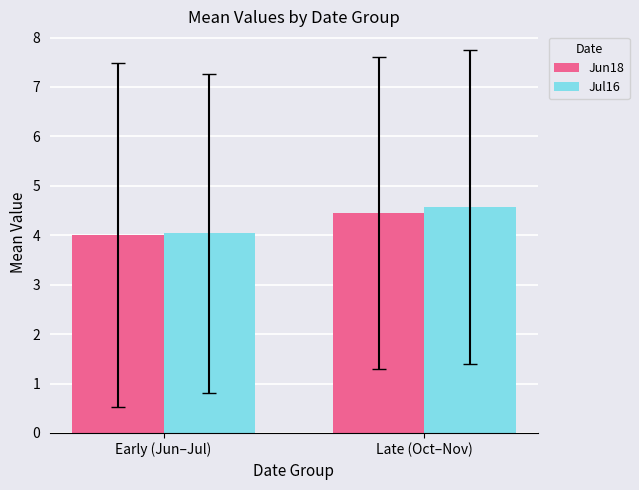

Reading right to left, transcribe all the data shown in this chart.

Jun18: Late (Oct–Nov)=4.5	Early (Jun–Jul)=4.0
Jul16: Late (Oct–Nov)=4.6	Early (Jun–Jul)=4.0